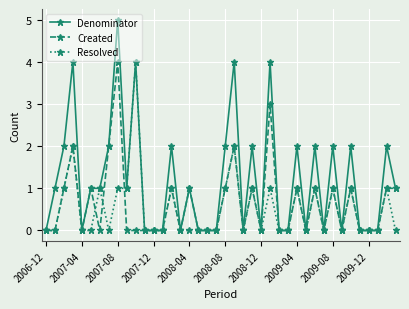

What is the value of the Created point at the 33rd from the left?

1